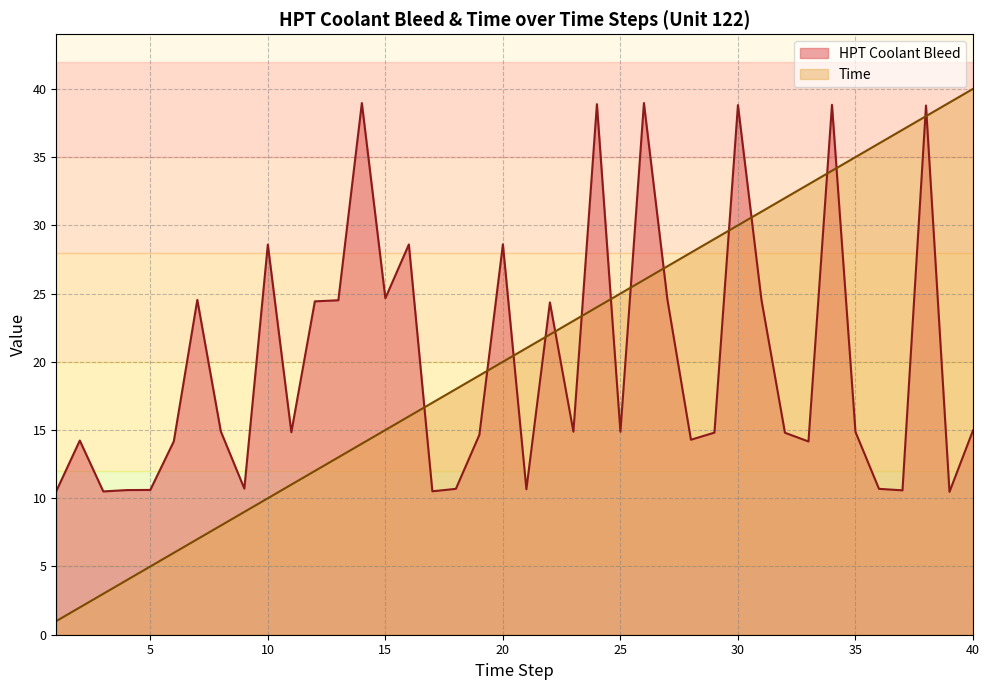

True or false: HPT Coolant Bleed has more than 2 interior local peaks.

True